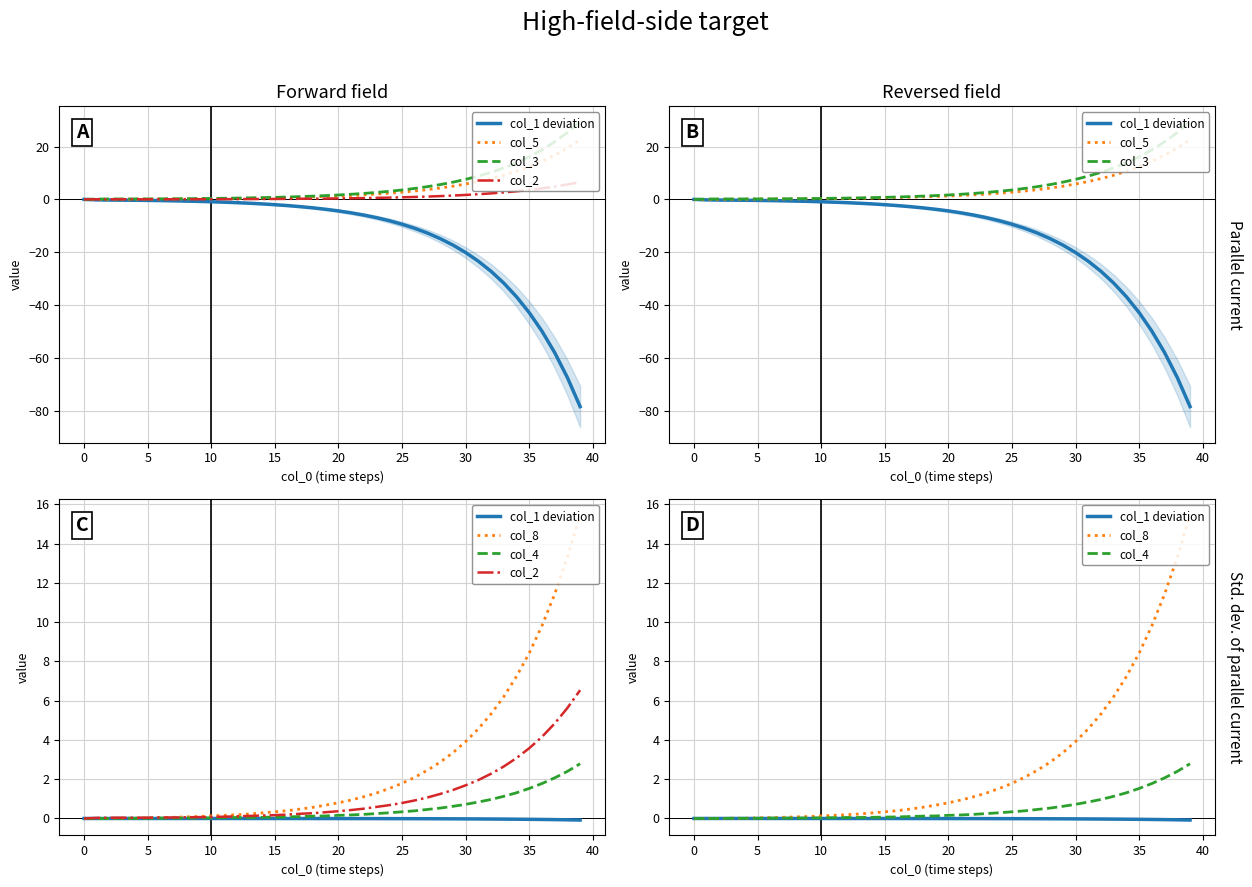

What is the label of the 4th point from the left?

10